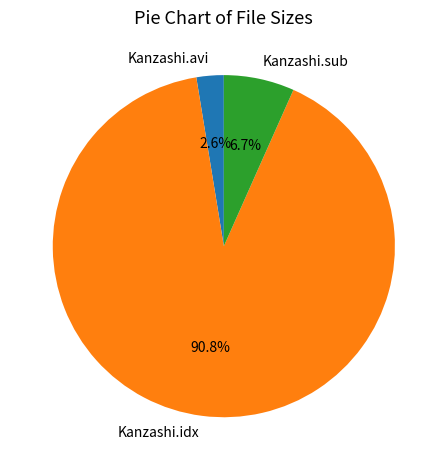

What is the smallest slice in the pie chart?

Kanzashi.avi